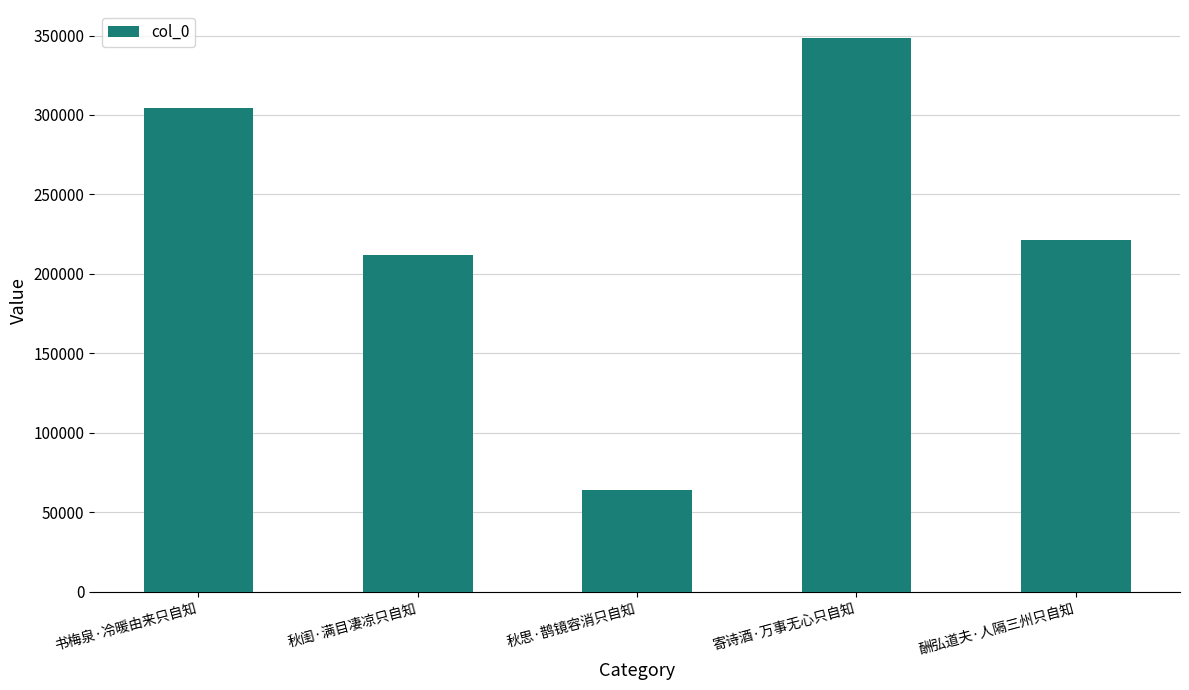

Reading left to right, what are all the values shown in this chart?

304521	211585	63884	348622	221617